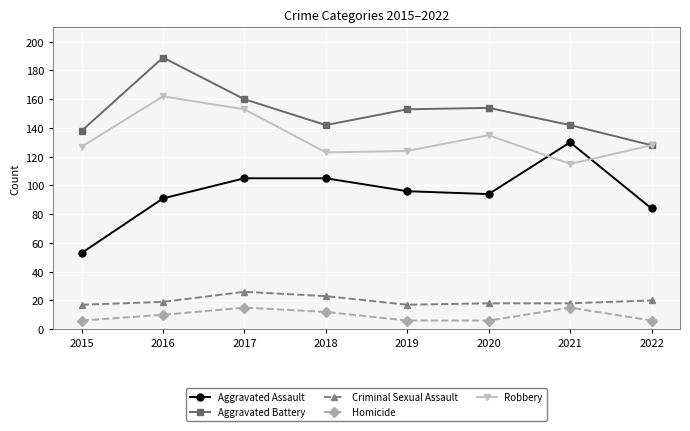

What is the value of the Homicide point at the 2nd from the left?

10